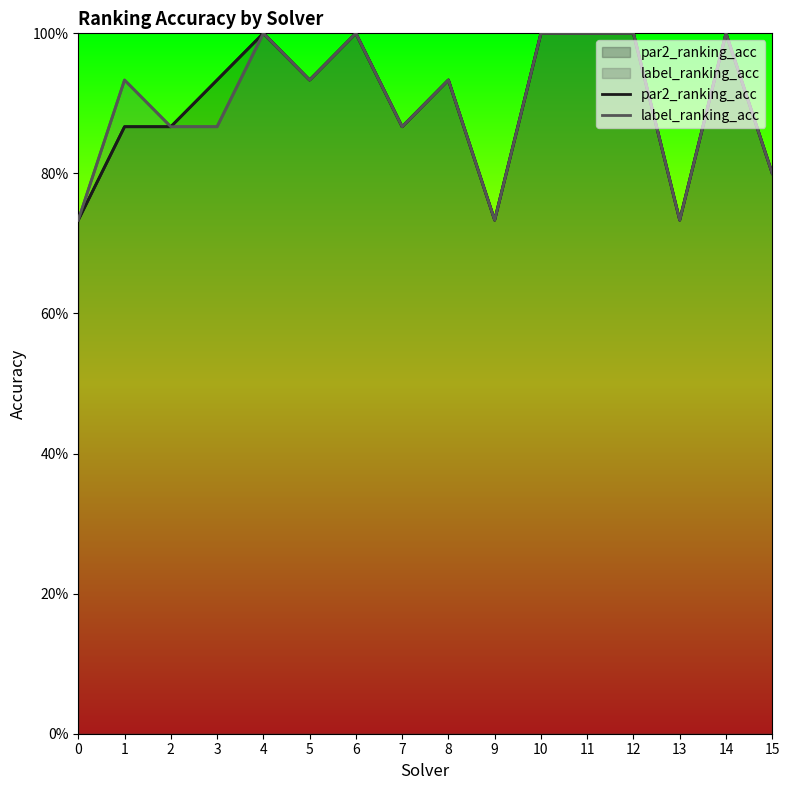

True or false: par2_ranking_acc and label_ranking_acc cross at least once.

False